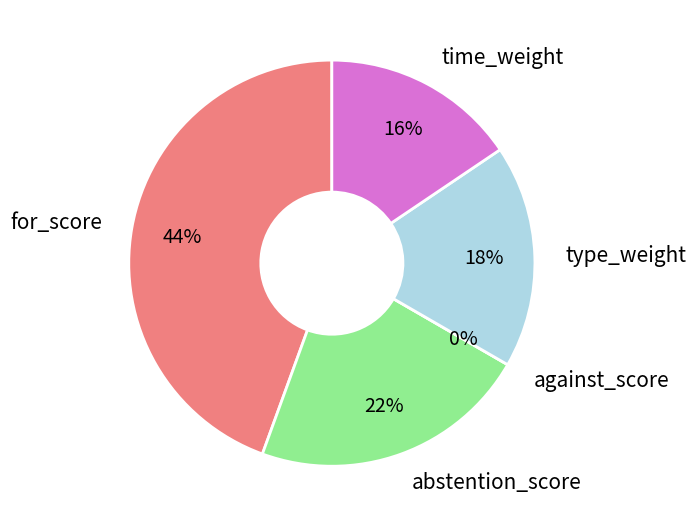

What is the change in value from against_score to time_weight?

+7